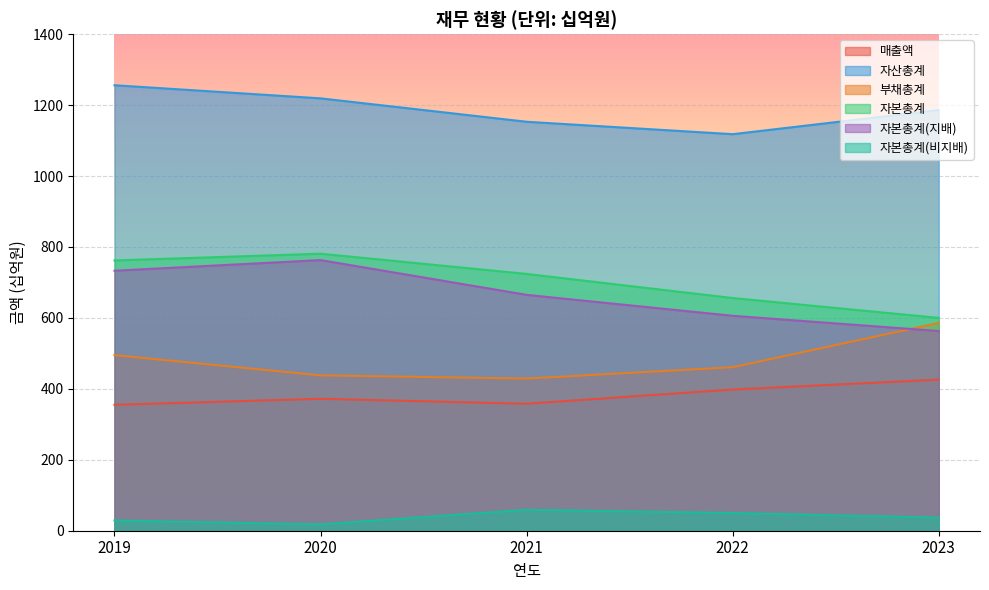

Where is the first local maximum for 자본총계?

2020